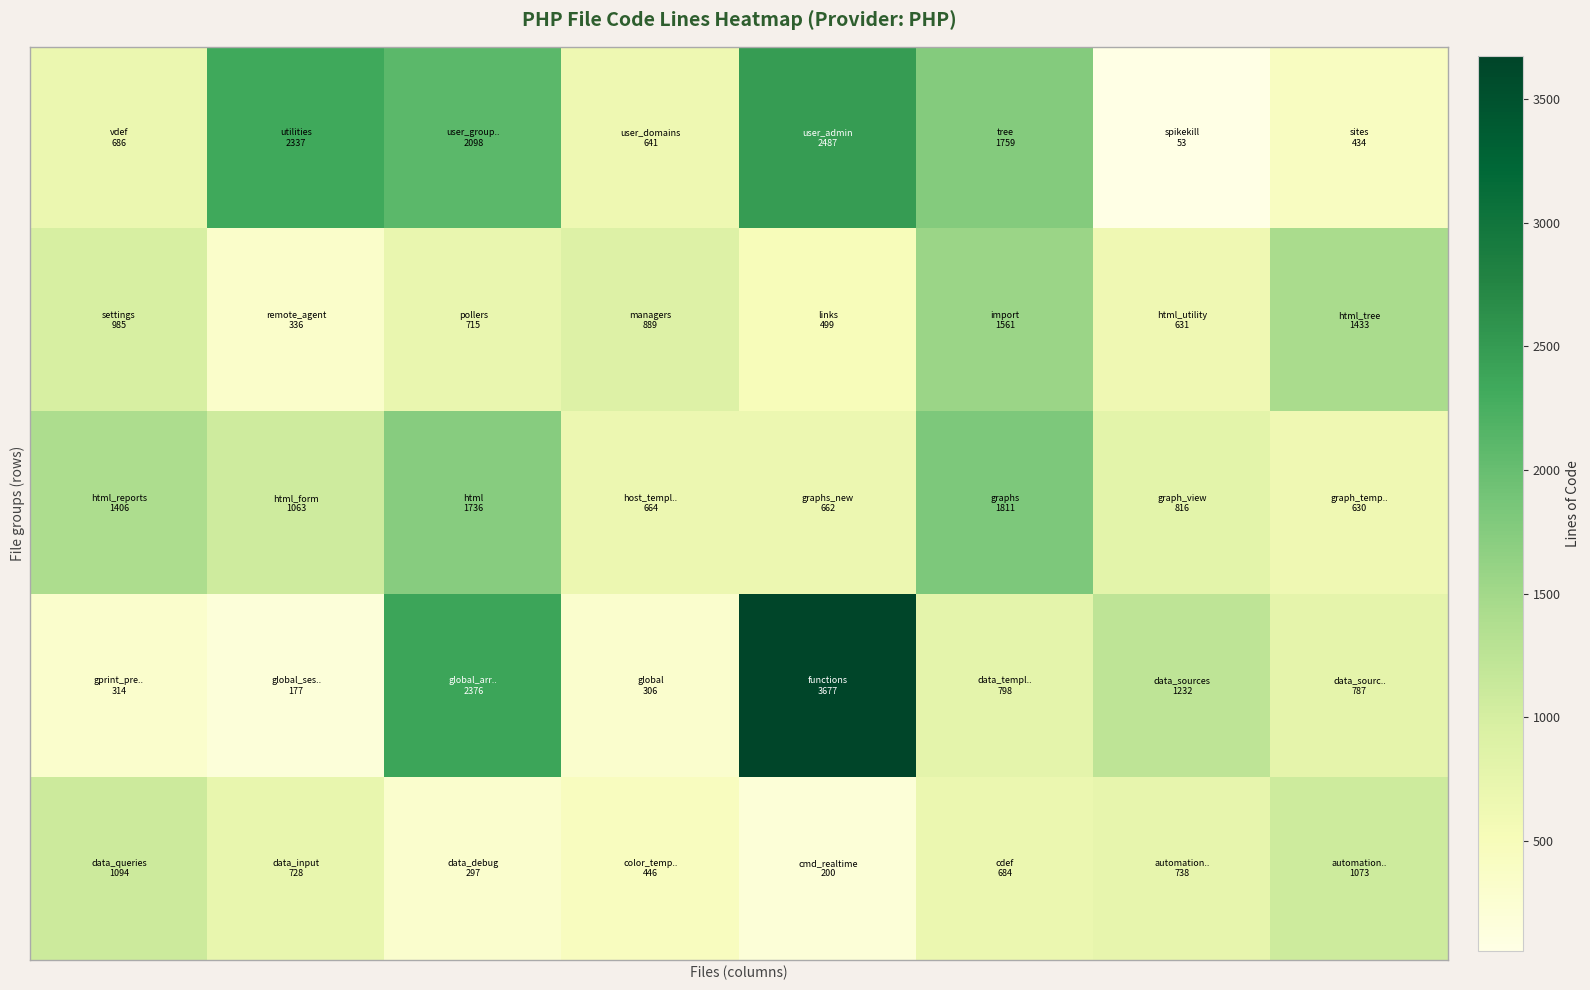

Count the number of categories in the chart.

8